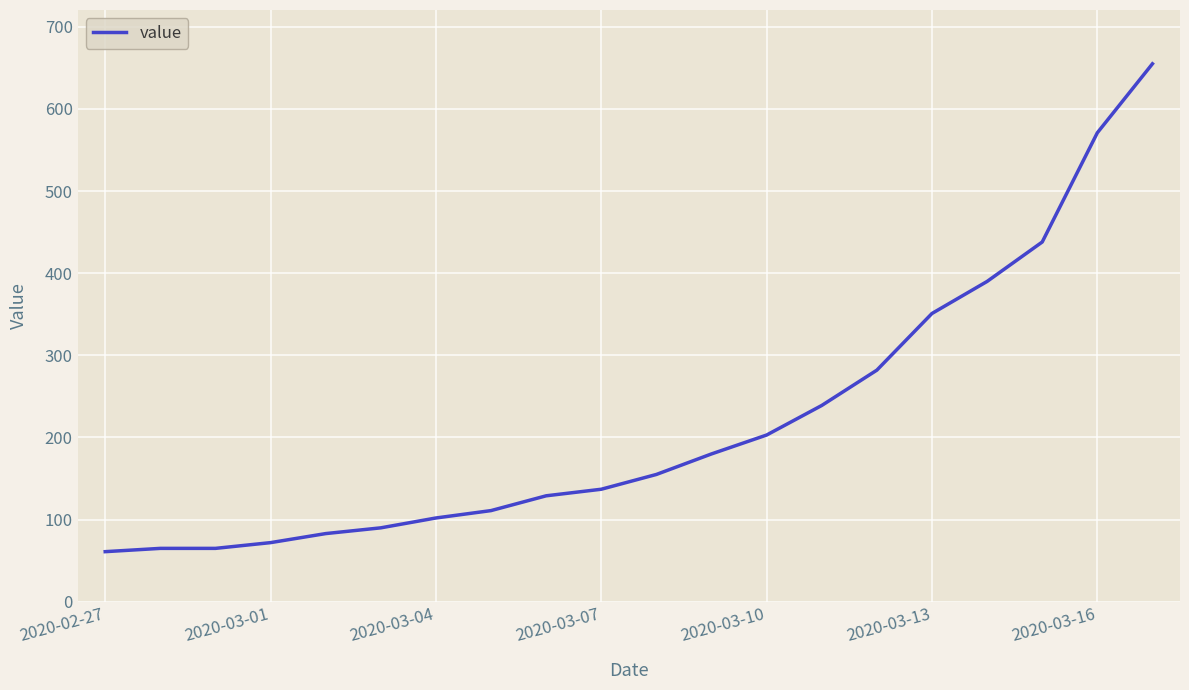

What is the maximum value shown in the chart?

655